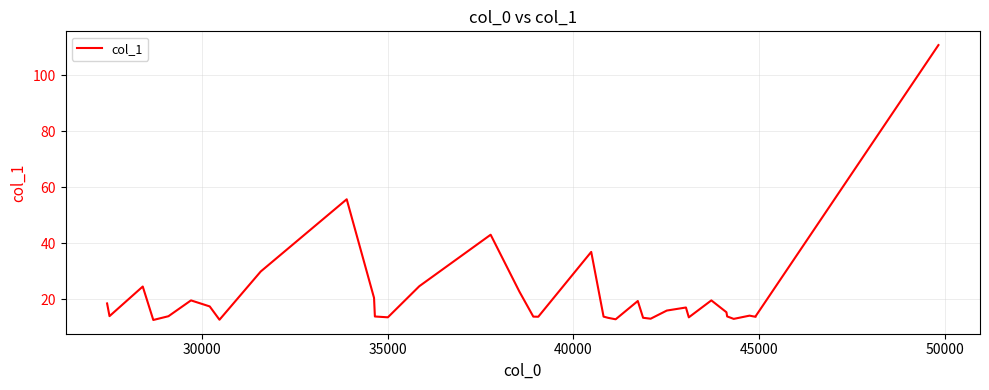

What is the minimum value shown in the chart?

12.6